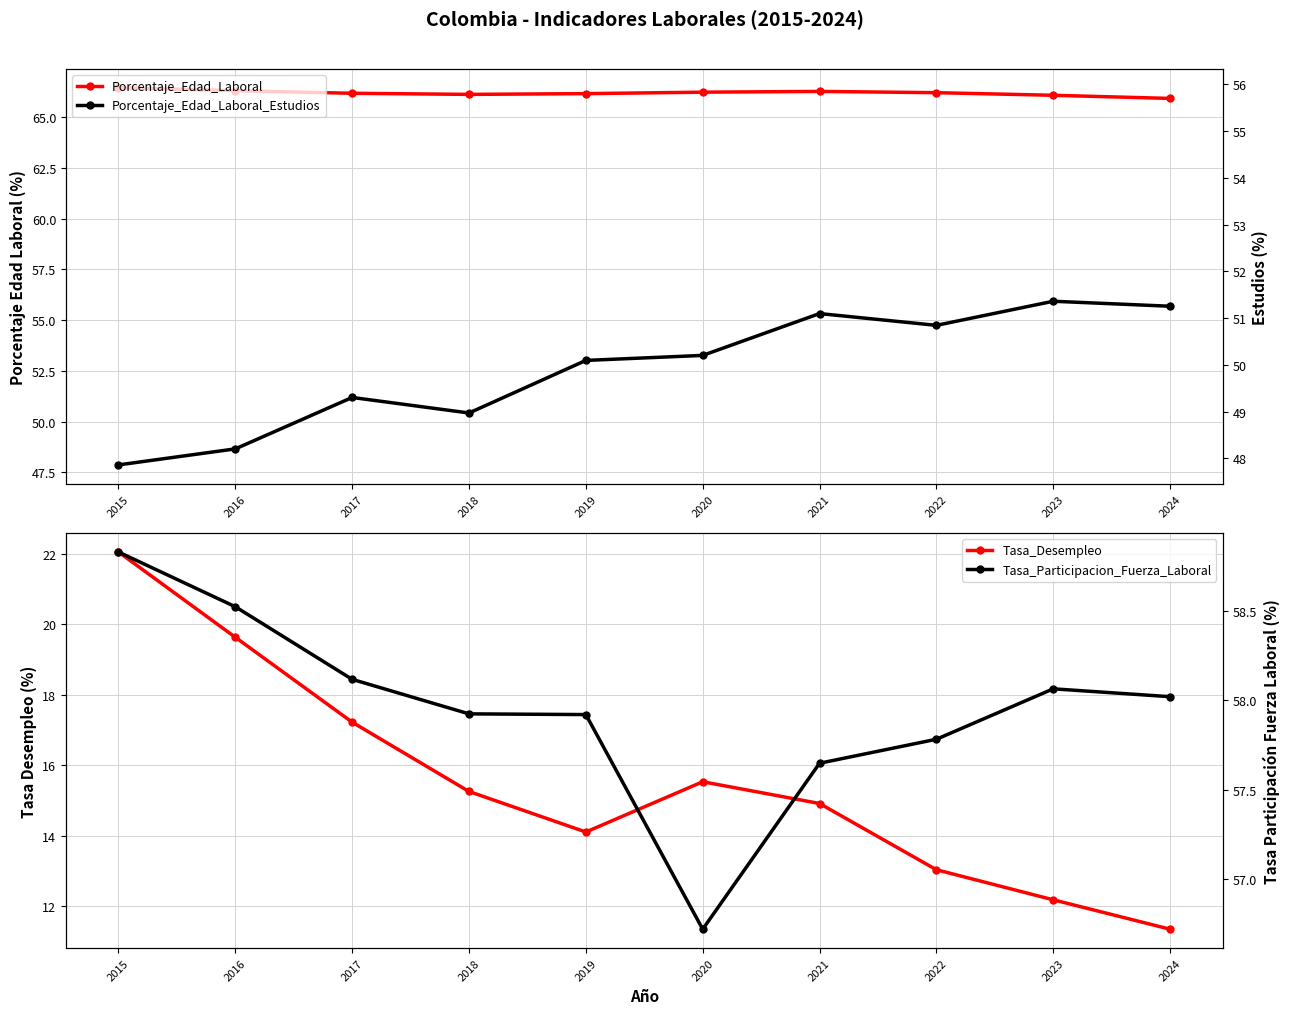

The Tasa_Desempleo series shows 12.2 at 2023. True or false?

True